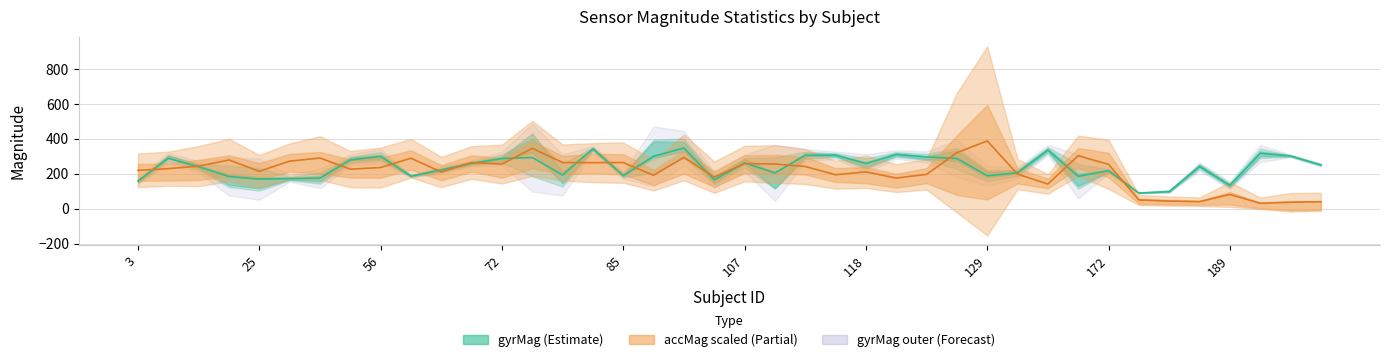

Rank the series by their maximum value, from highest to lowest.

accMag-mean (scaled), gyrMag-mean